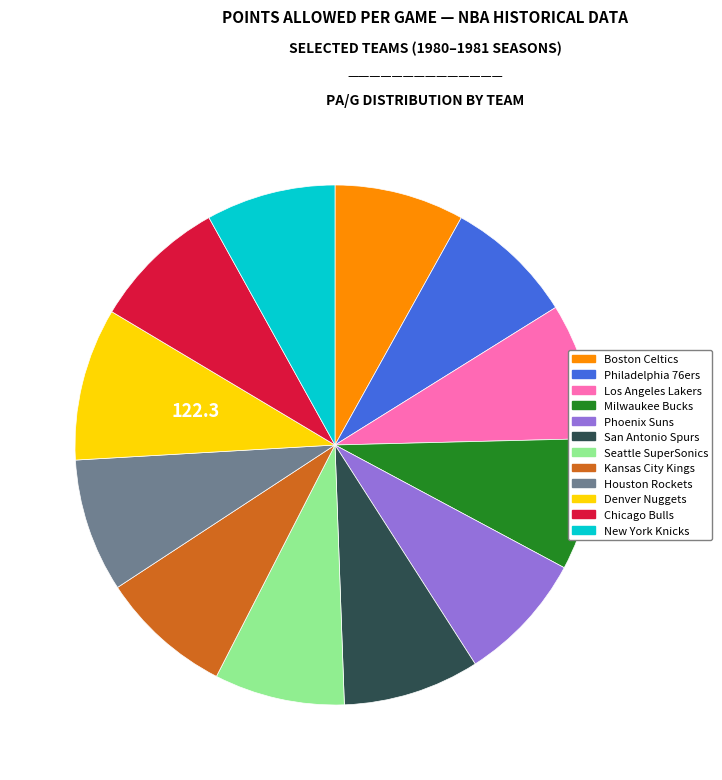

How many segments does this pie chart have?

12